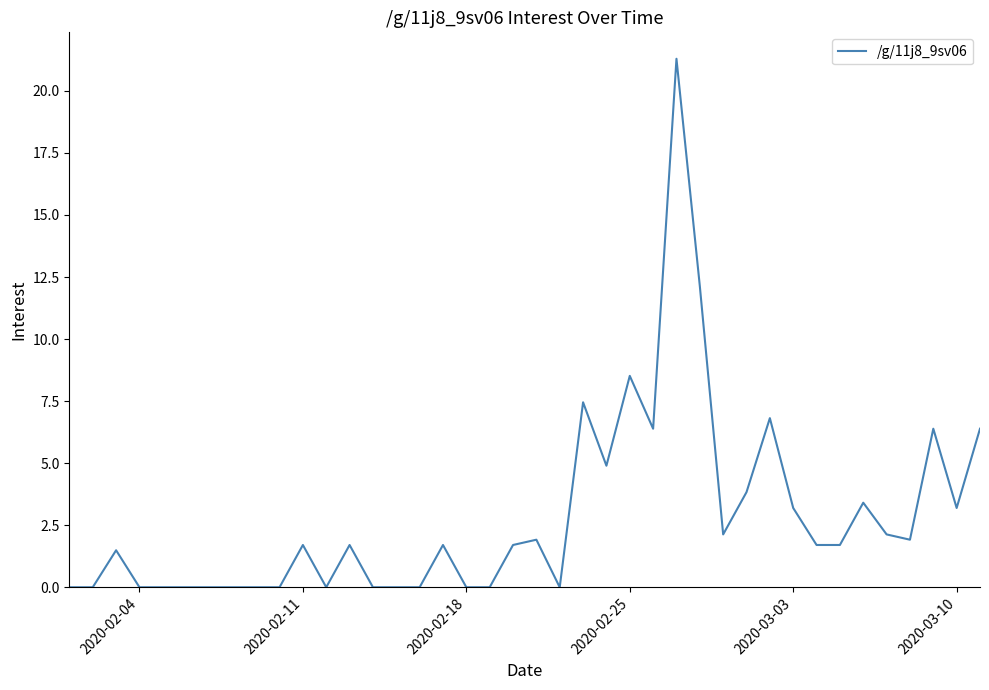

How many series are shown in this chart?

1